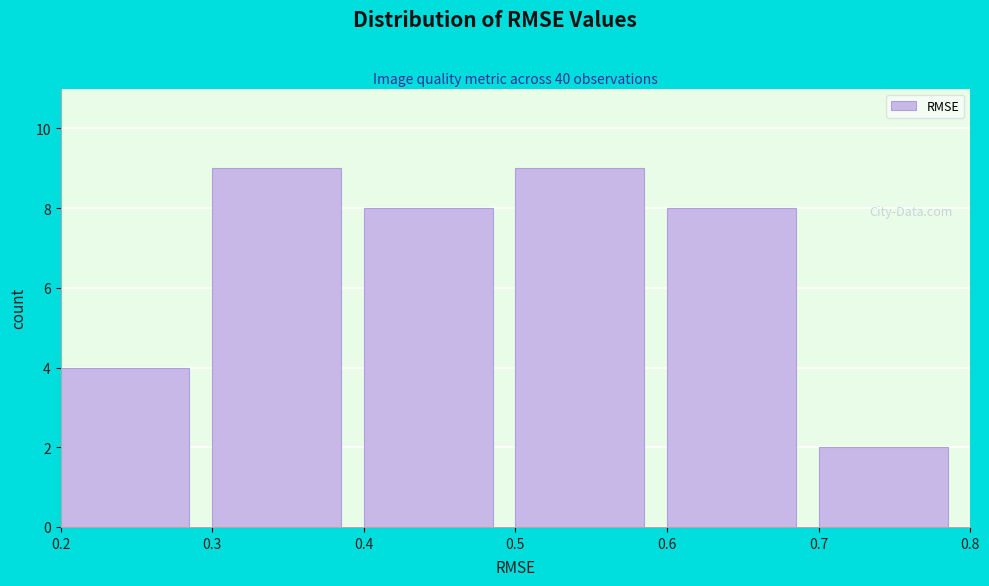

How tall is the bar that spans 0.2 to 0.3 on the x-axis? The values are not printed on the chart, so give them approximately, as read against the axis.

4